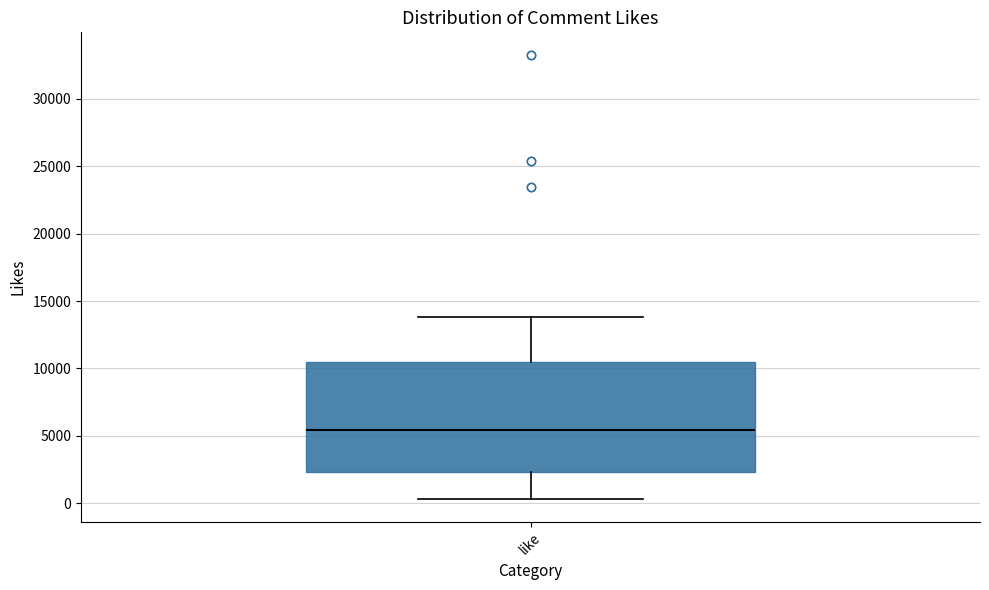

Transcribe this box plot: give where the median line is, the range the box spans, and where the two whiskers end, as read against the y-axis. The values are not printed on the chart, so give them approximately, as read against the axis.

median 5500, box 2500 to 10500, whiskers 500 to 14000